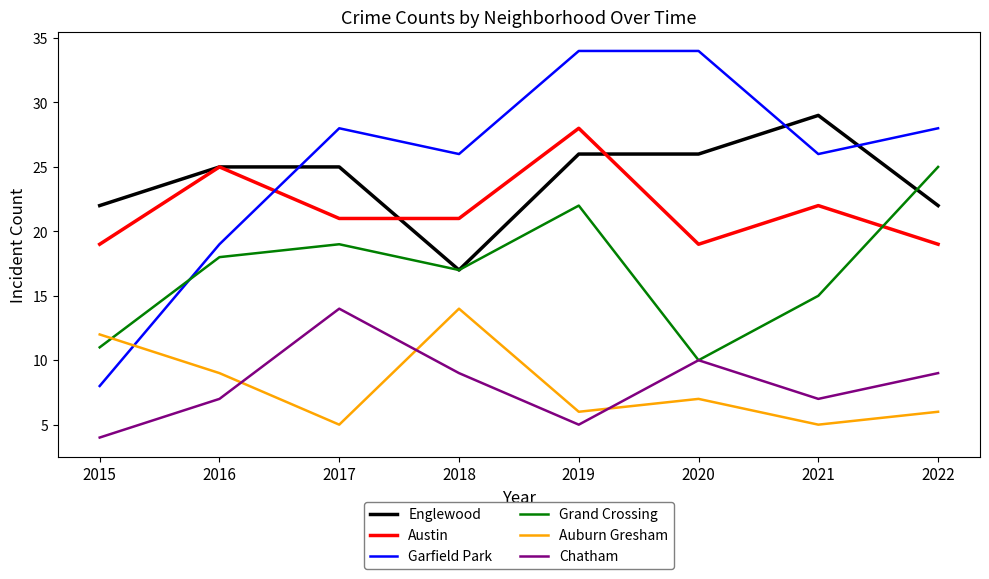

Which series has the widest spread of values?

Garfield Park